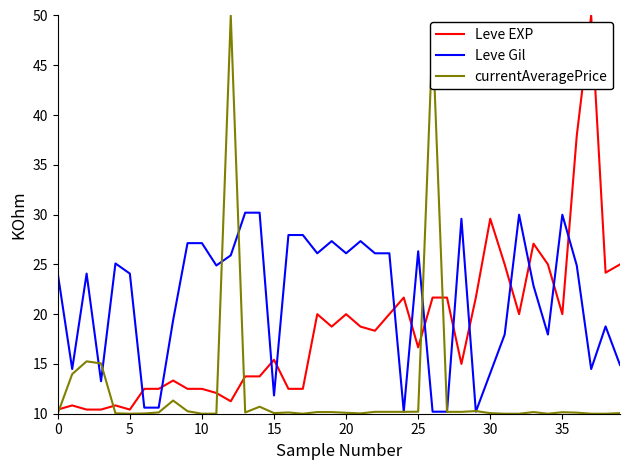

What is the smallest value displayed?

10.0